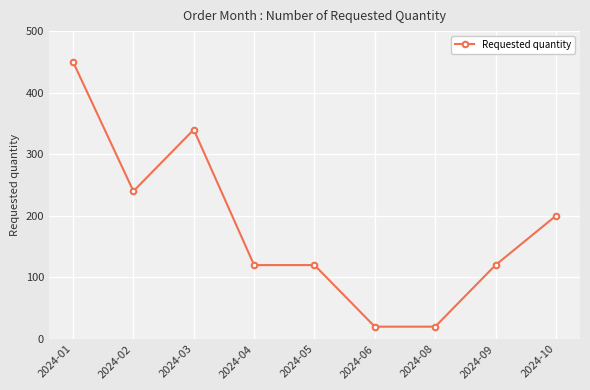

What is the sum of the values at 2024-01 and 2024-06?

470